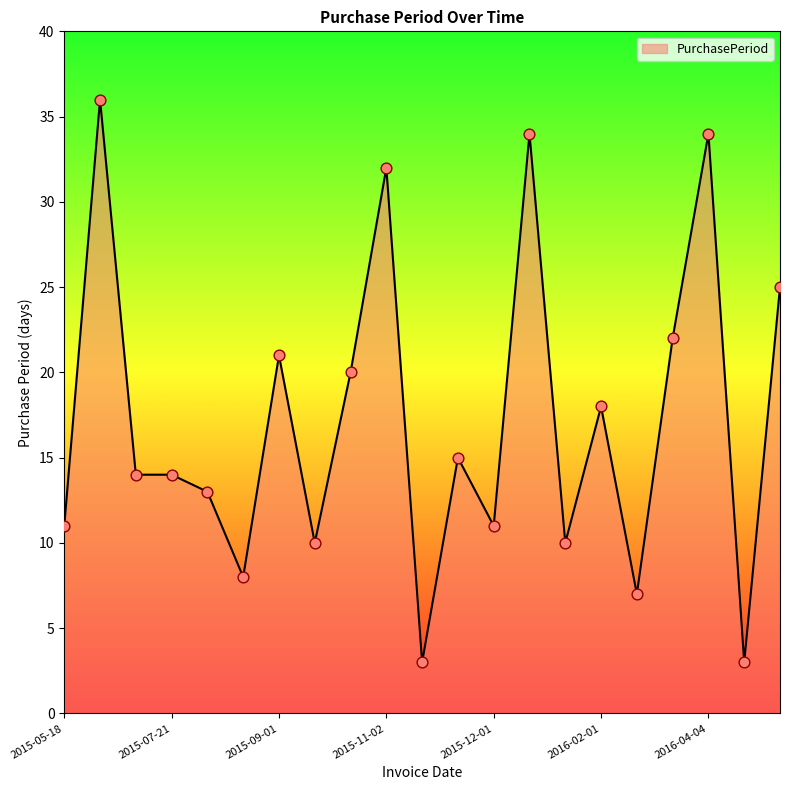

What is the maximum value shown in the chart?

36